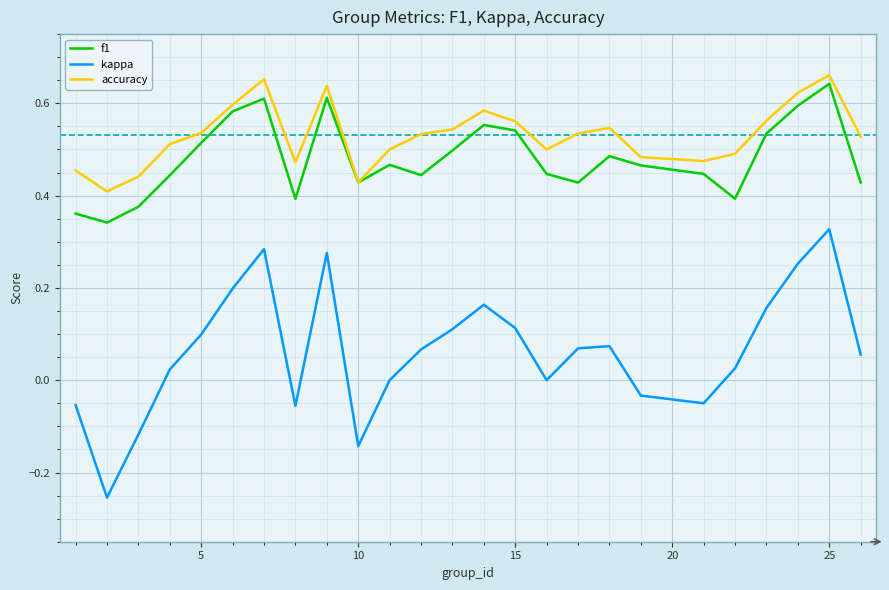

True or false: kappa and f1 cross at least once.

False